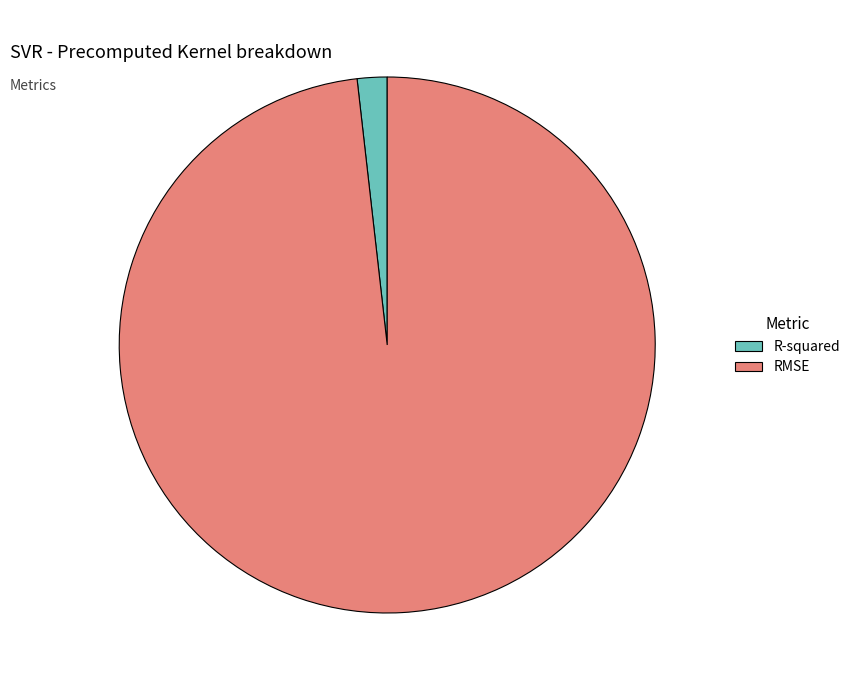

Is R-squared the majority of the pie?

No